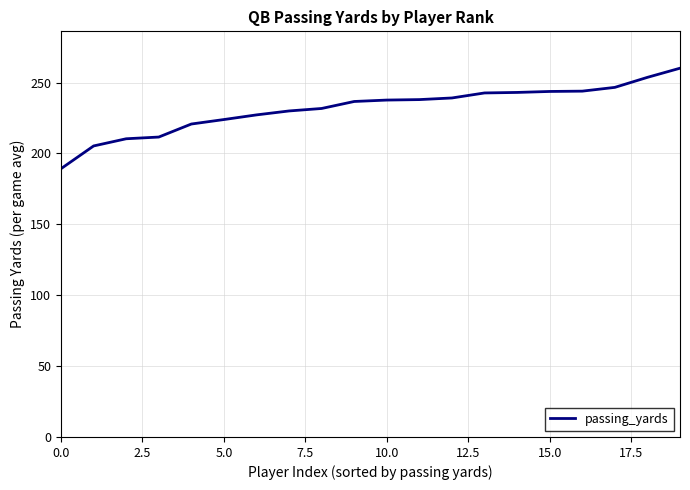

What is the difference between the maximum and minimum values?

70.9